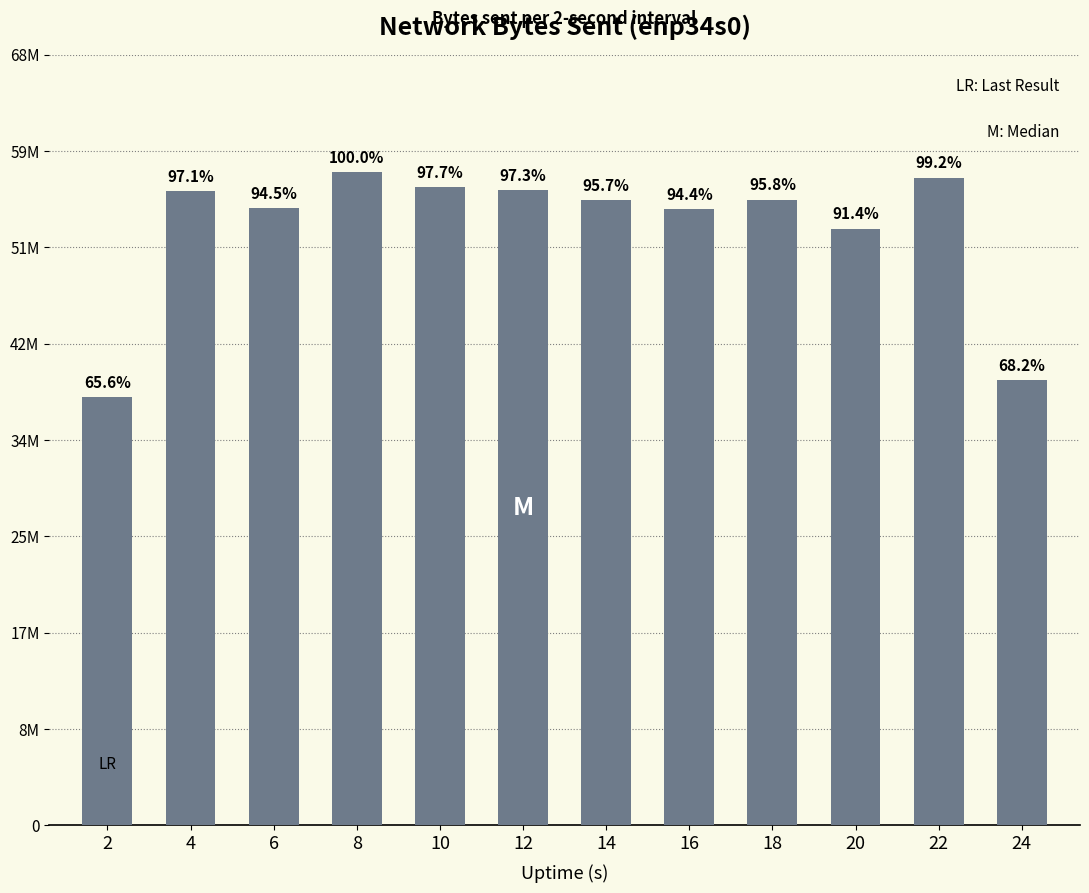

What is the approximate value at 22, to the nearest 10?

57107220